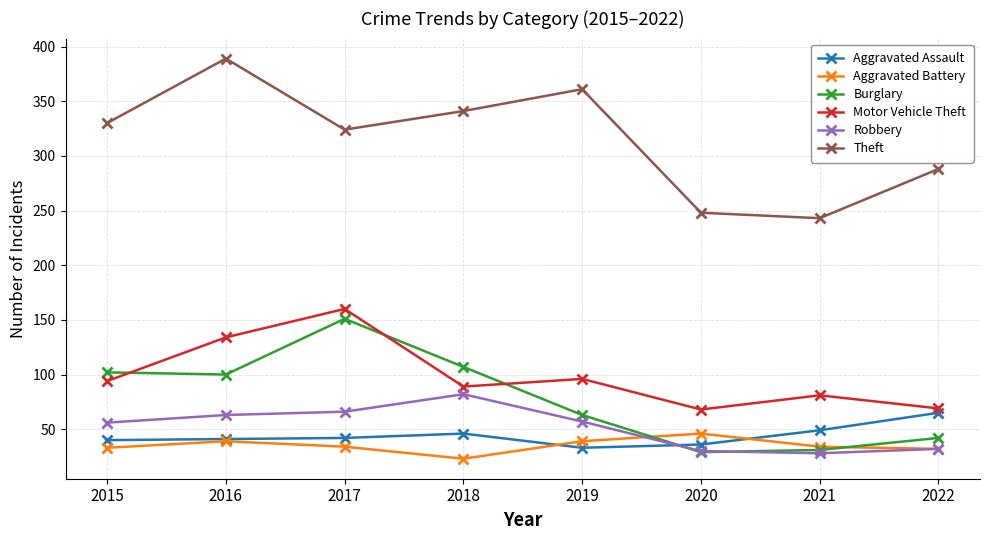

Is the value of Theft at 2017 greater than the value of Burglary at 2016?

Yes